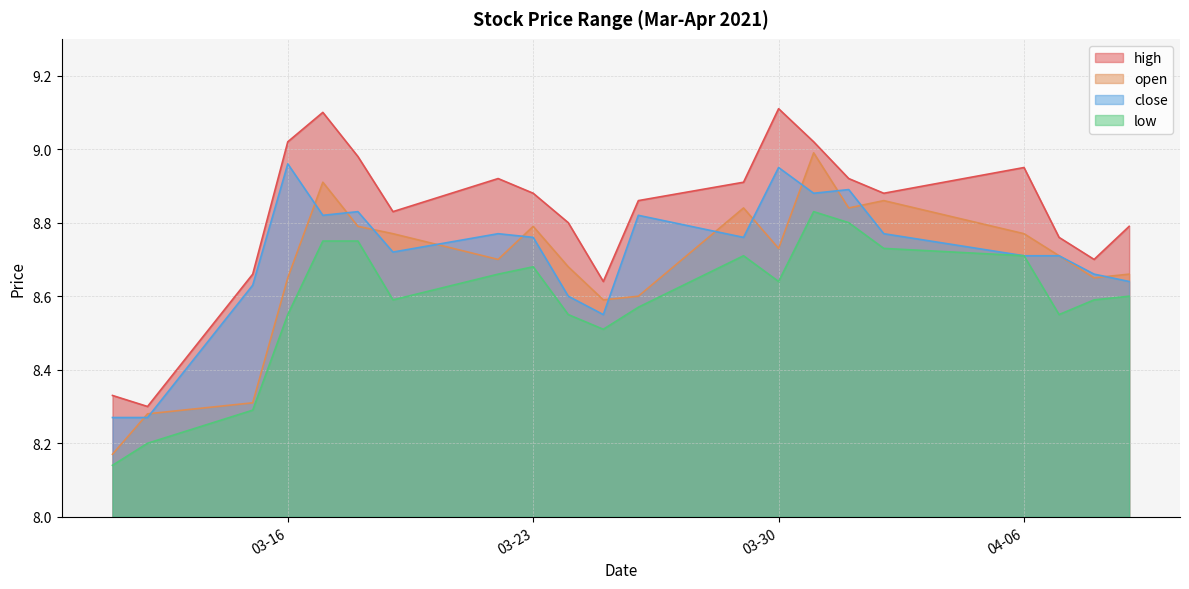

True or false: close has a value of 8.7 at 04-06.

True